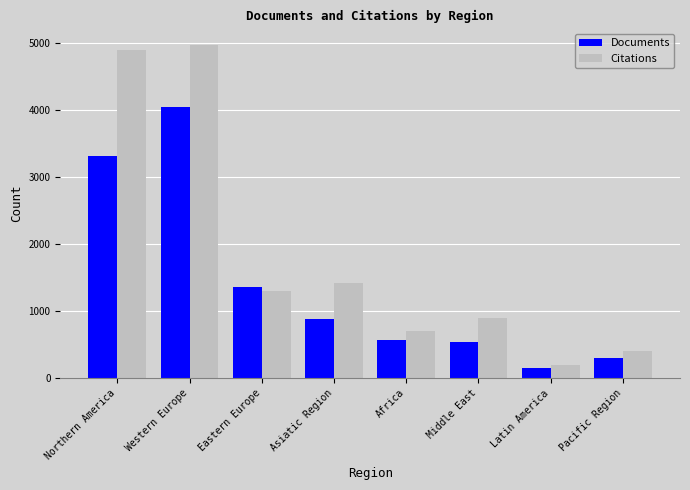

Reading left to right, extract all data points from this chart.

Documents: 3319	4048	1356	885	565	538	150	307
Citations: 4896	4975	1302	1422	698	897	195	412